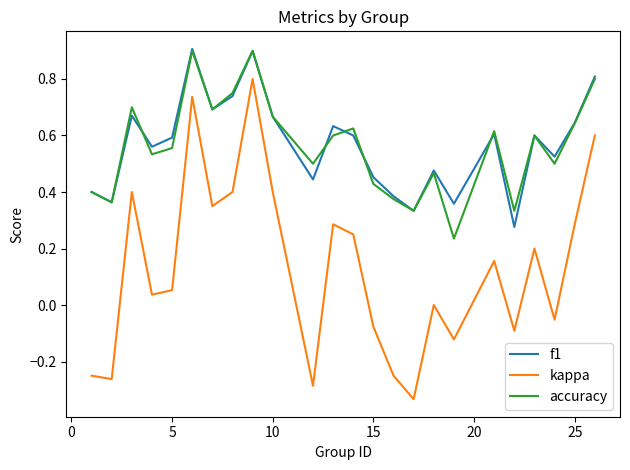

What is the maximum value shown in the chart?

0.9